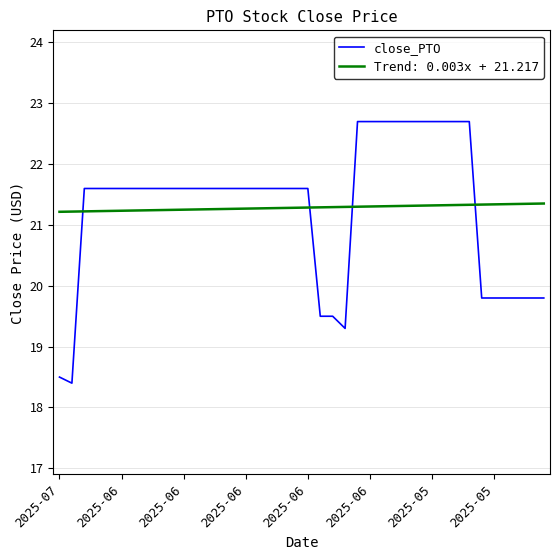

What is the difference between the maximum and minimum values in the close_PTO series?

4.3